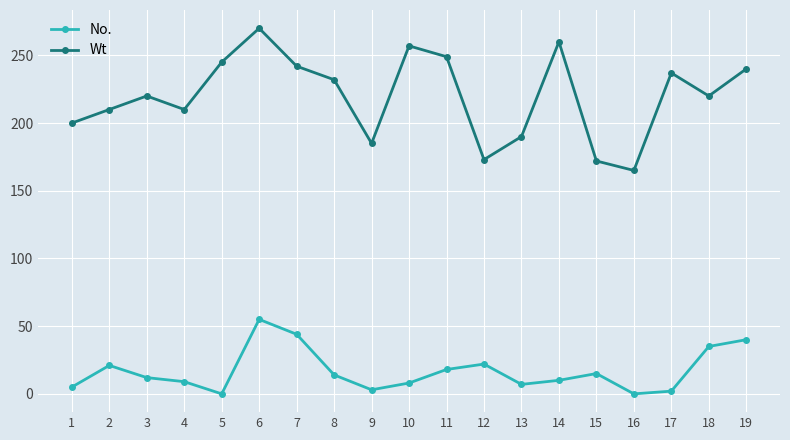

Which series has the largest total across all categories?

Wt